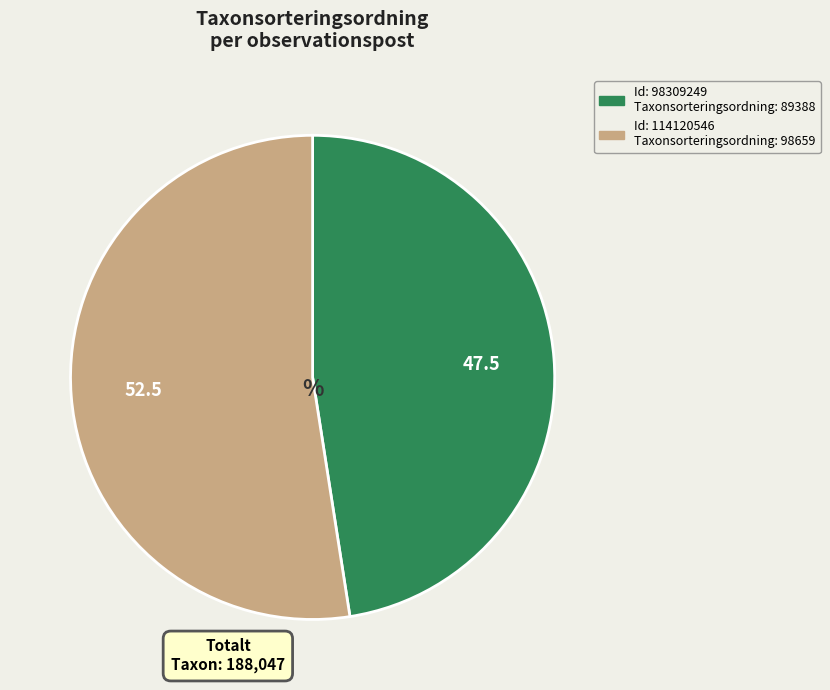

Is there any slice that represents more than half of the pie?

Yes